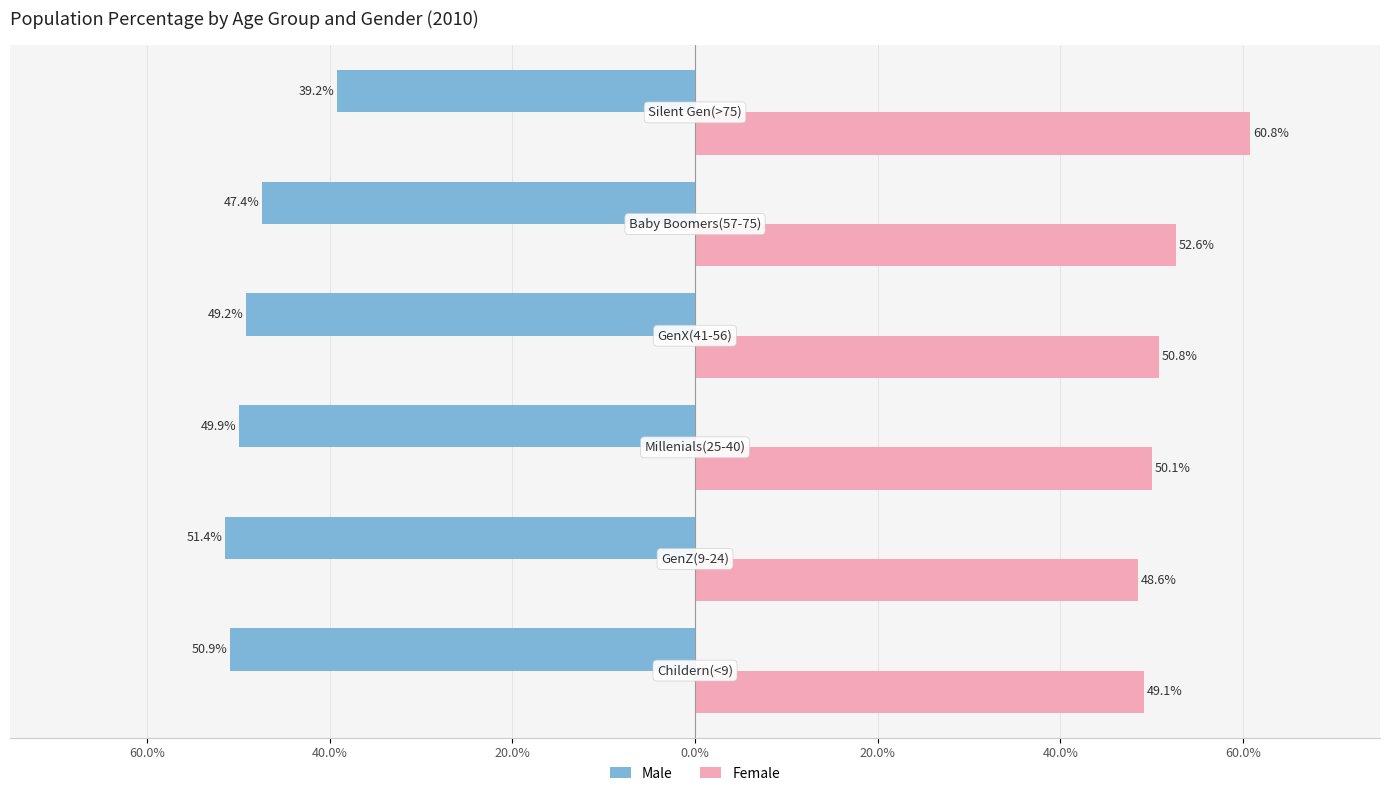

What are all the series names shown in the legend?

Male, Female